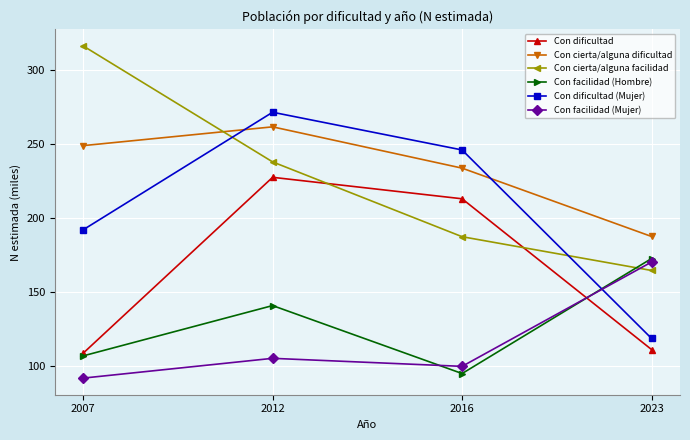

What is the value of the Con dificultad point at the 1st from the left?

108.7